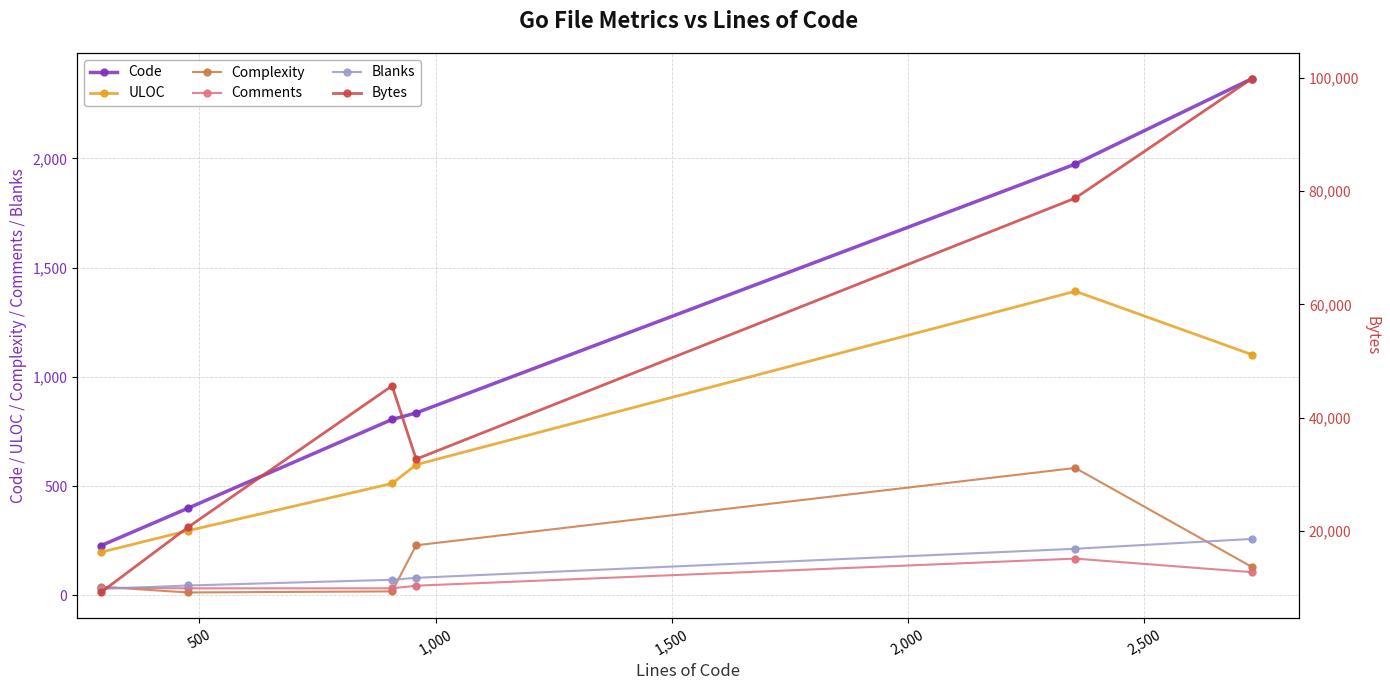

What is the lowest value of the Code series?

227